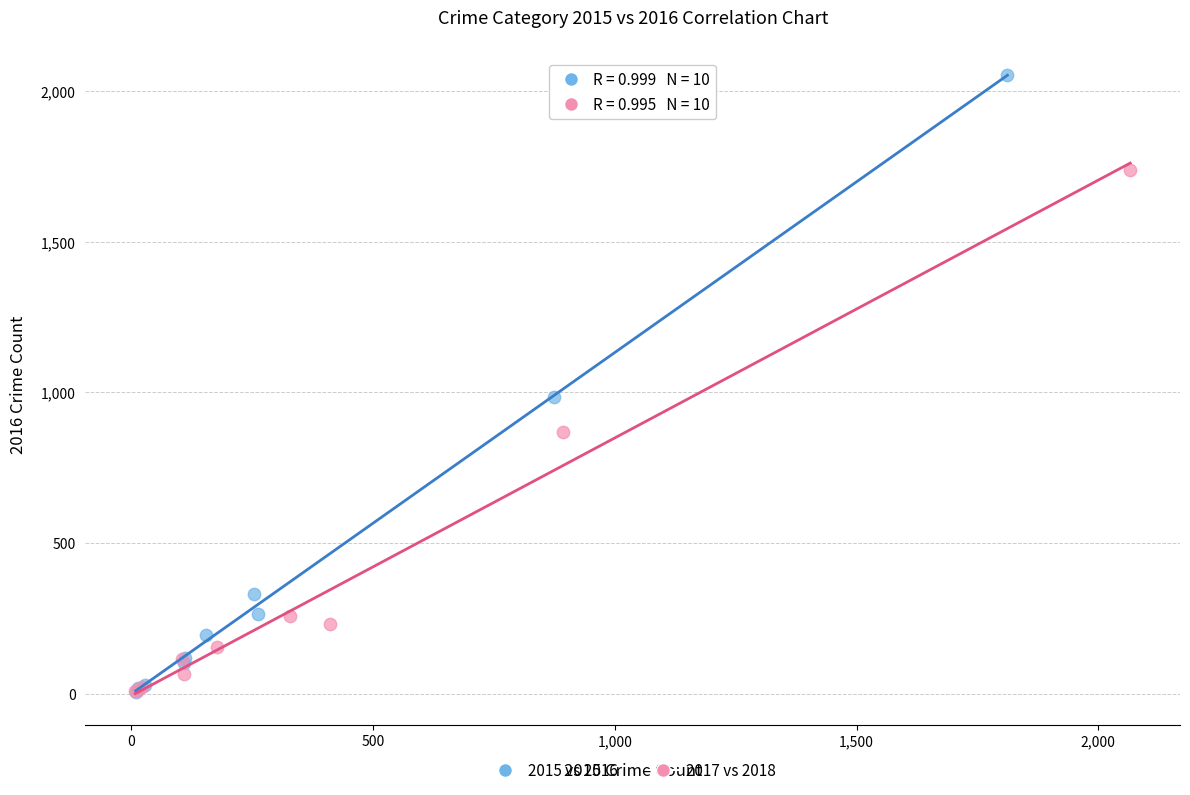

Which series has the largest Y range (max minus min)?

2015 vs 2016